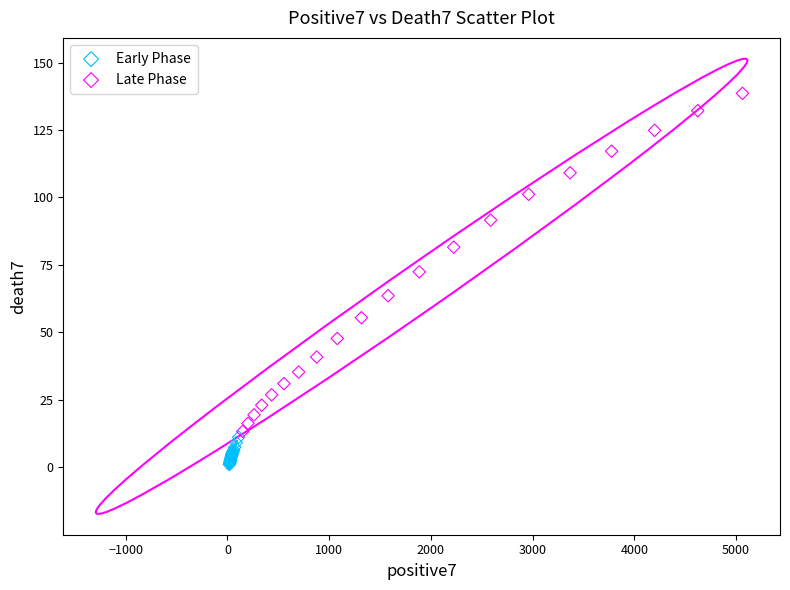

Which series reaches the maximum Y coordinate?

Late Phase